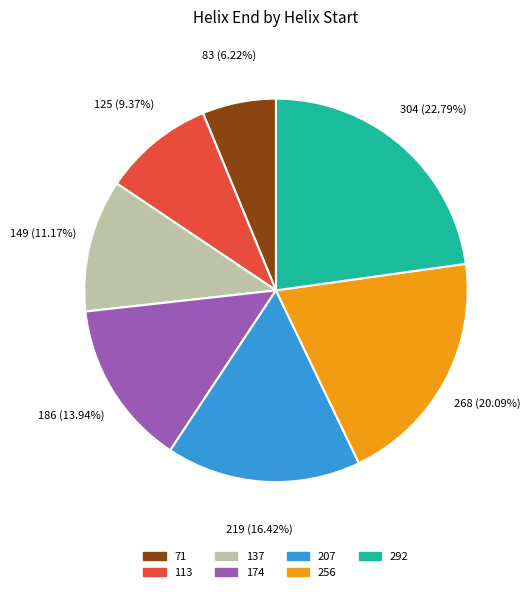

To the nearest percent, what is the average slice percentage?

14%